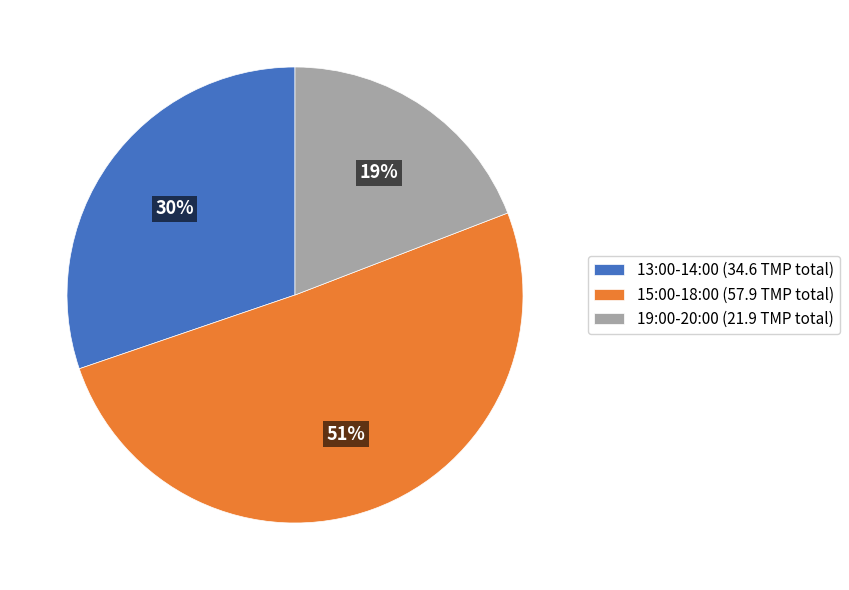

To the nearest percent, what percentage of the pie is 13:00-14:00 (34.6 TMP total)?

30%